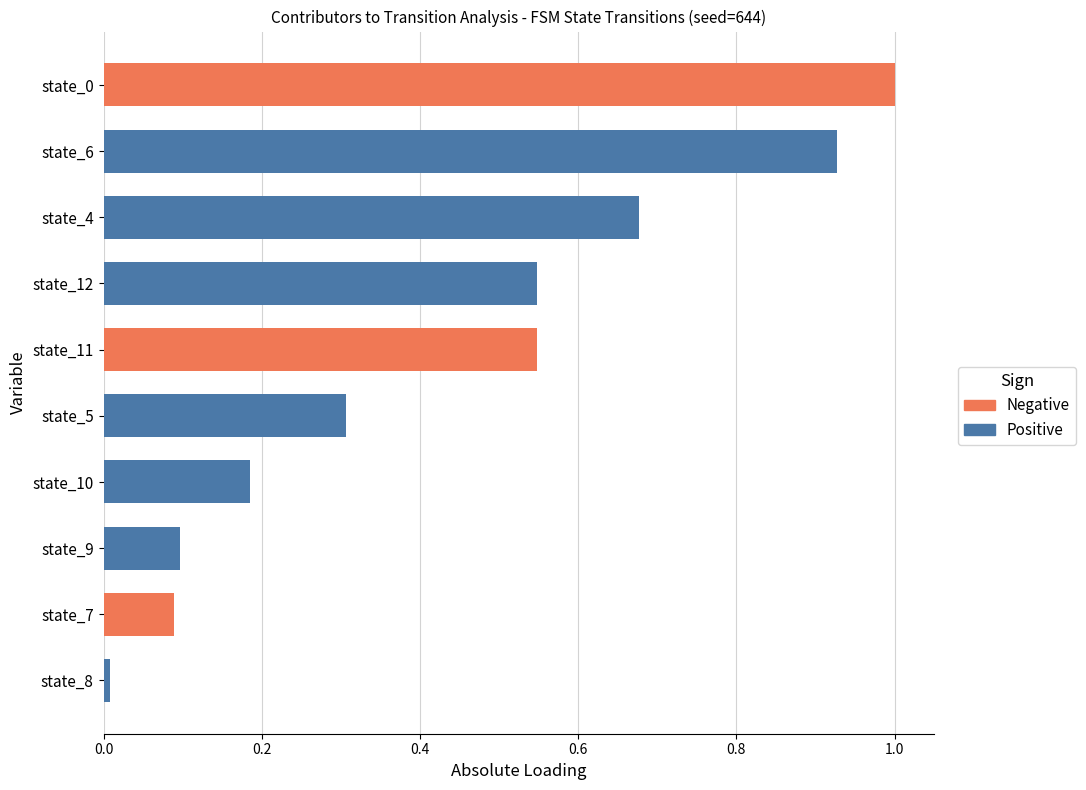

What is the greatest value displayed?

1.0